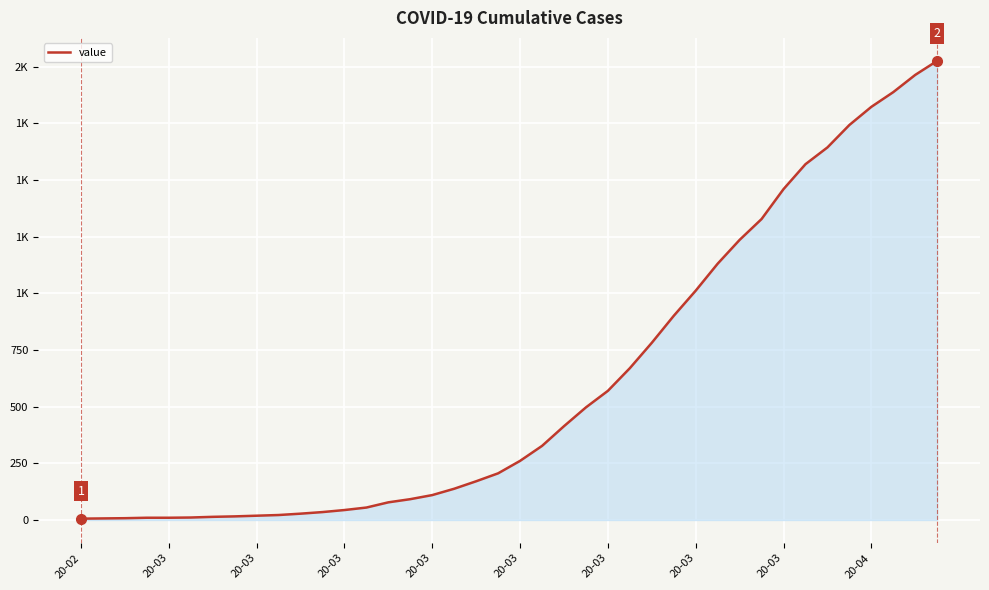

What is the value of the 14th point from the left?

55